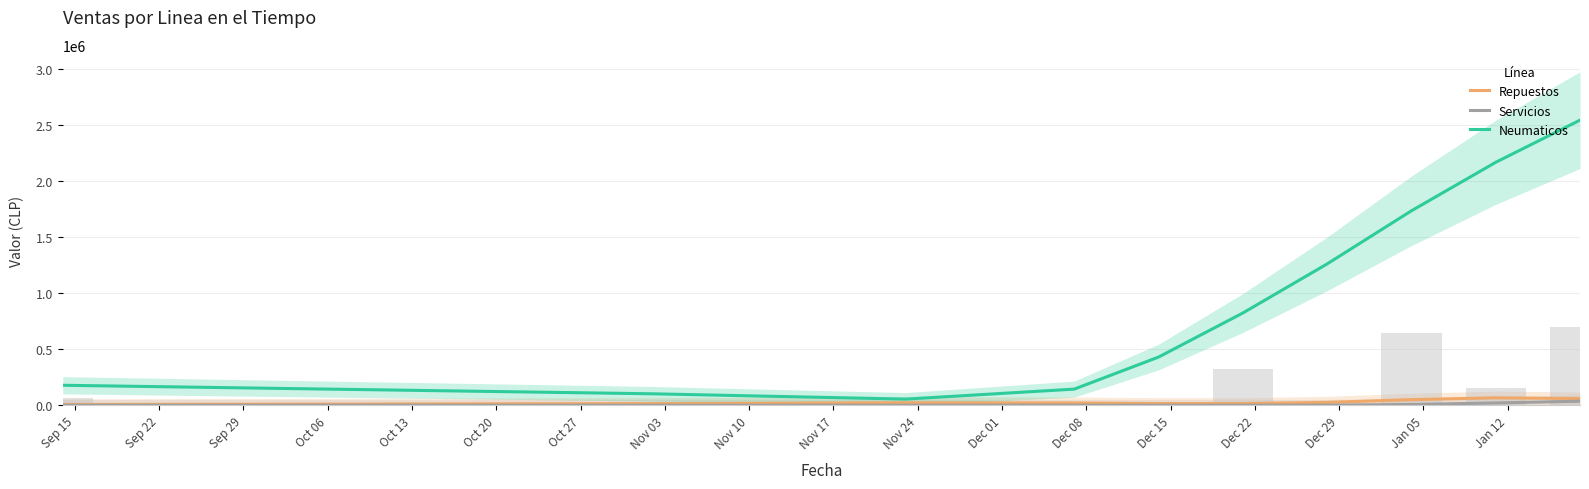

The Neumaticos series shows 73392.6 at Sep 15. True or false?

False